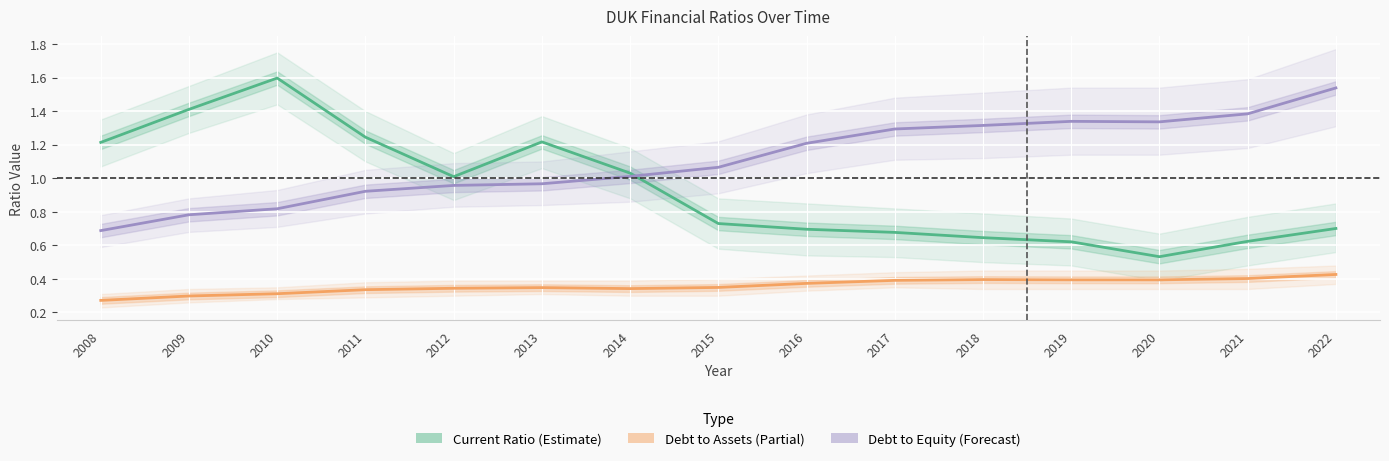

How many values in the Debt to Equity (Forecast) series are below 1?

6